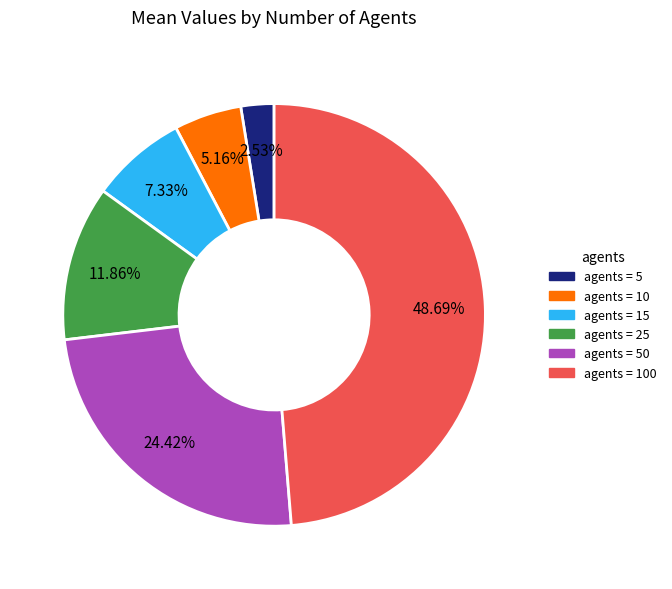

Is there any slice that represents more than half of the pie?

No